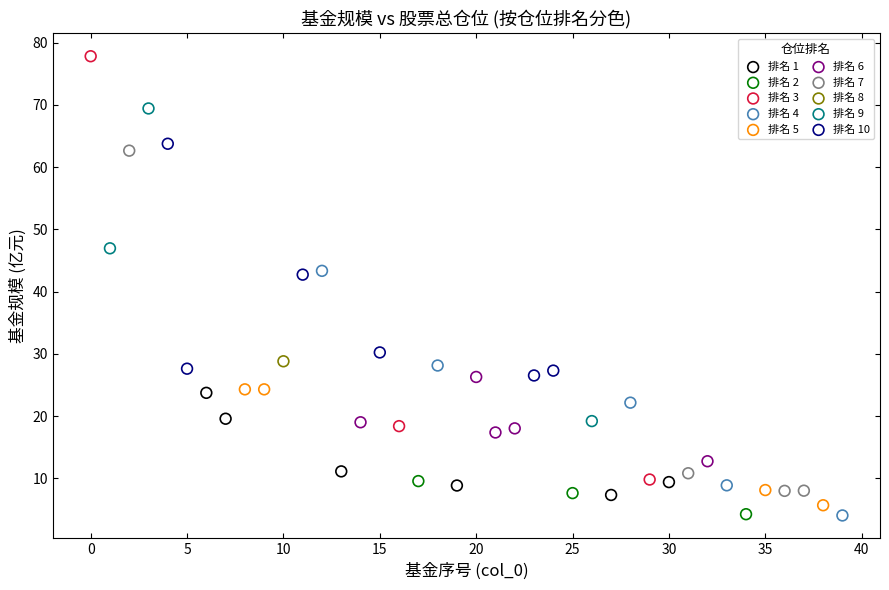

What are all the series names shown in the legend?

排名 1, 排名 2, 排名 3, 排名 4, 排名 5, 排名 6, 排名 7, 排名 8, 排名 9, 排名 10